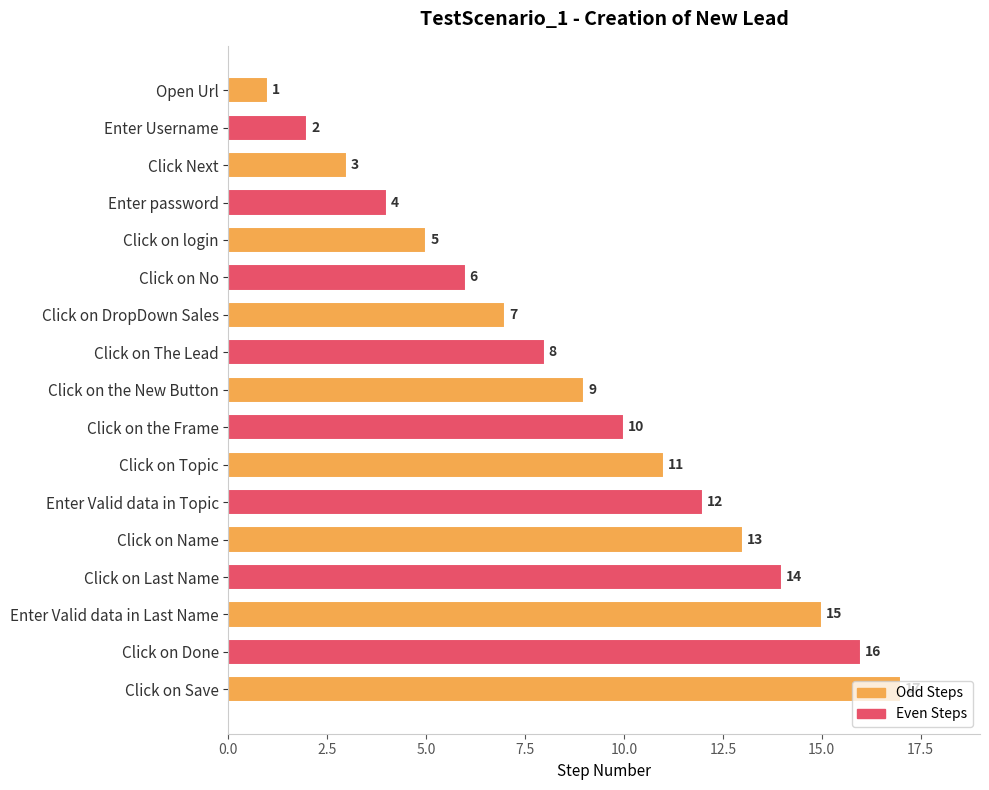

Between Click on Last Name and Click on Topic, which is larger?

Click on Last Name